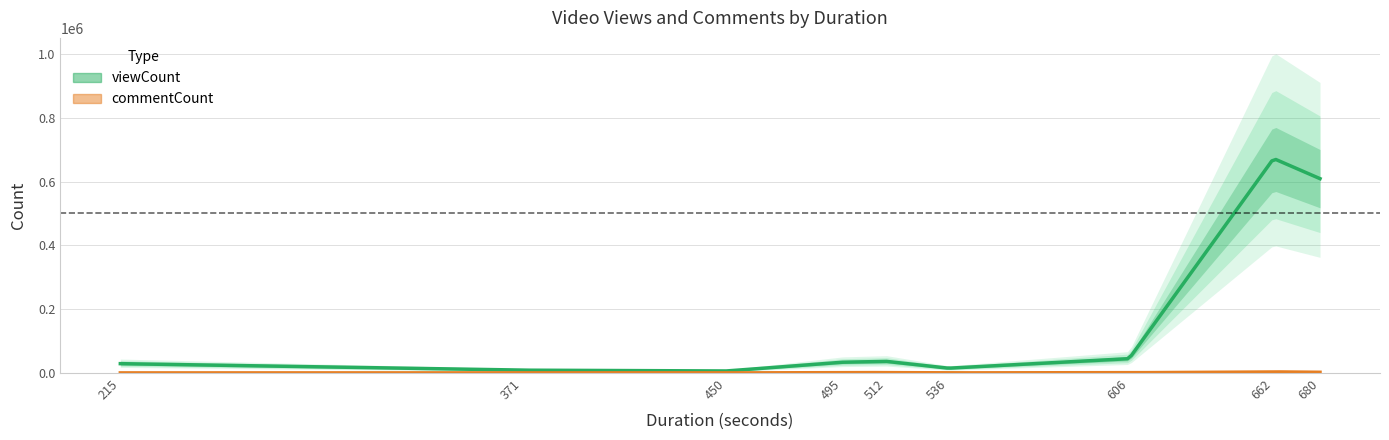

Which series changed the most between 606 and 450?

viewCount